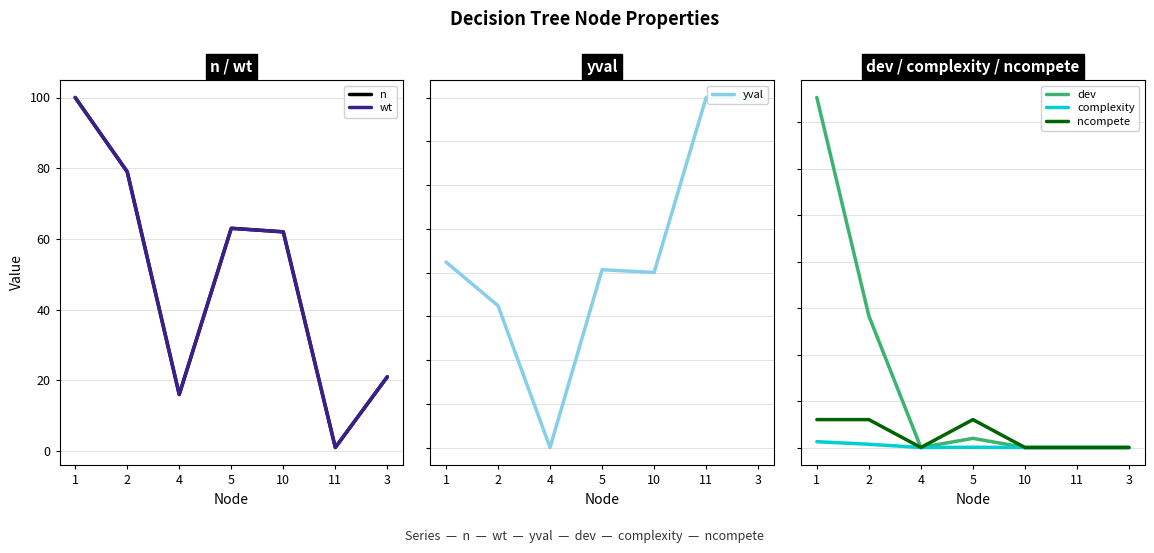

Is the value of yval at 11 greater than the value of ncompete at 11?

Yes